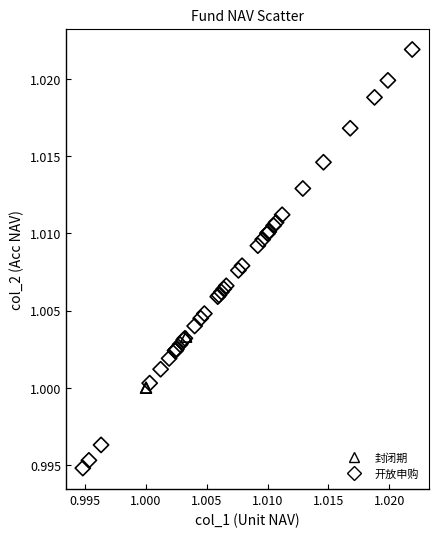

Which series has the largest Y range (max minus min)?

开放申购